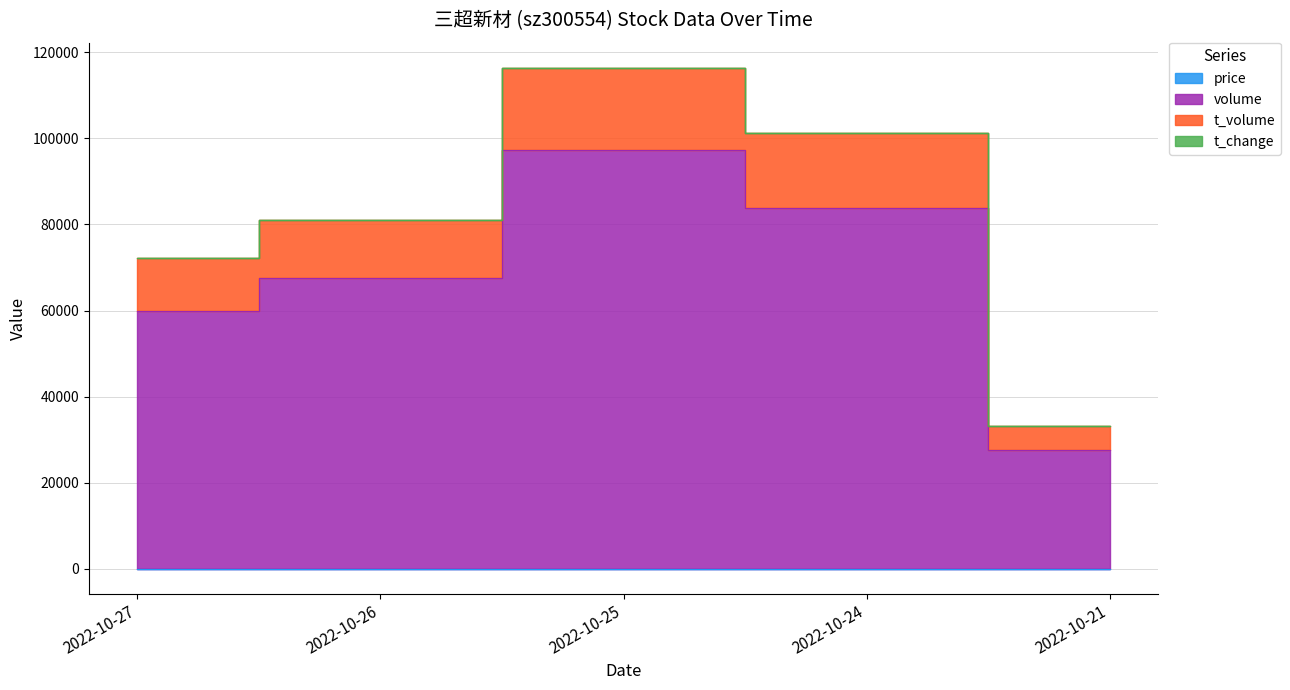

Rank the categories by volume value from highest to lowest.

2022-10-25, 2022-10-24, 2022-10-26, 2022-10-27, 2022-10-21